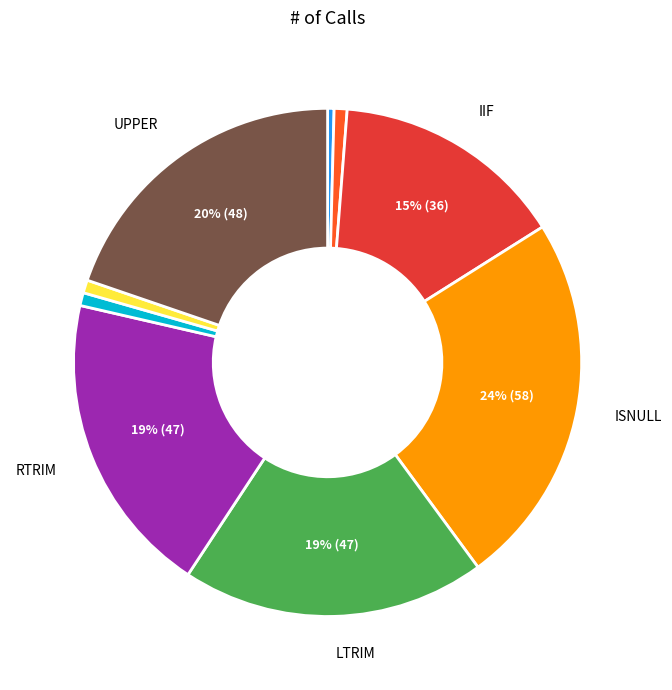

Is there any slice that represents more than half of the pie?

No